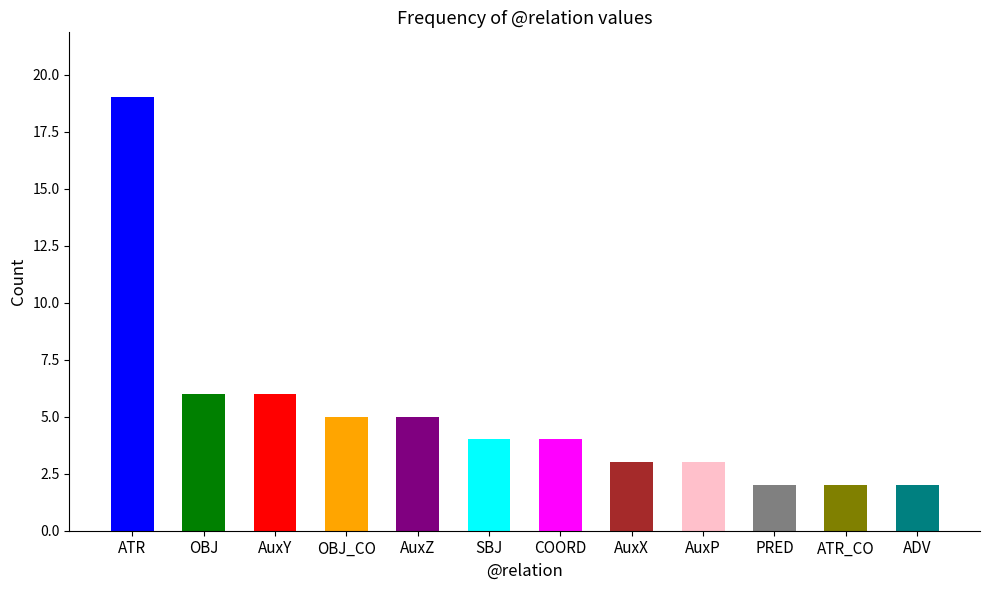

The value at AuxZ is 8. True or false?

False